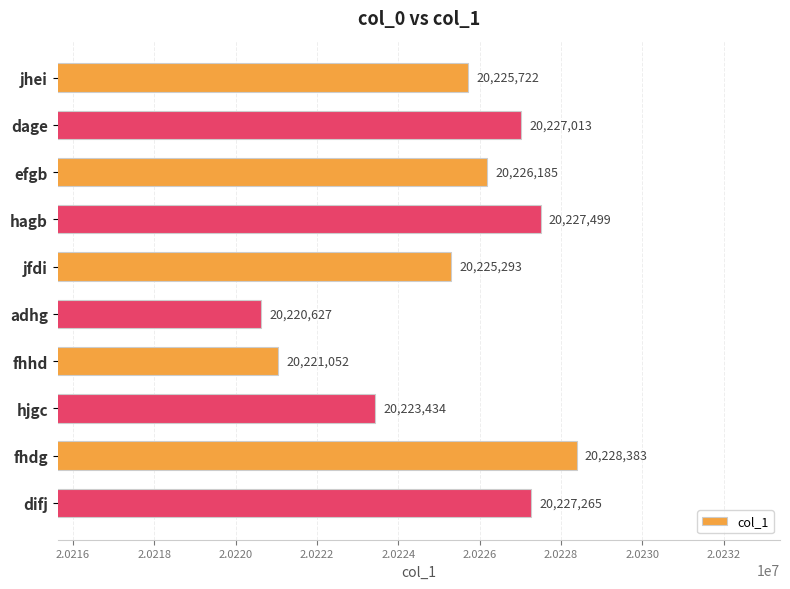

Does the chart contain stacked bars?

No